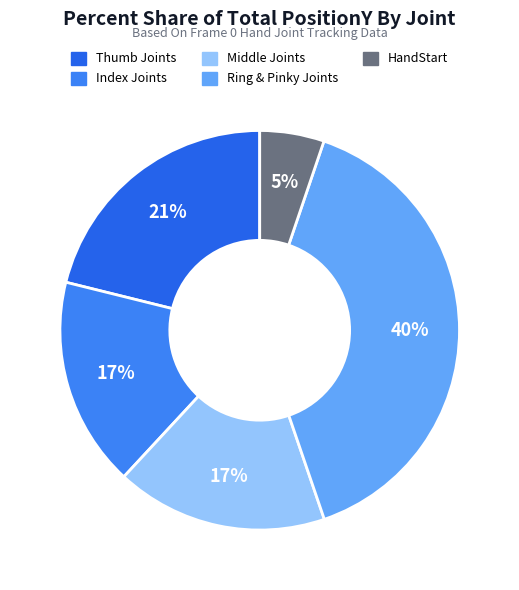

What is the smallest slice in the pie chart?

HandStart